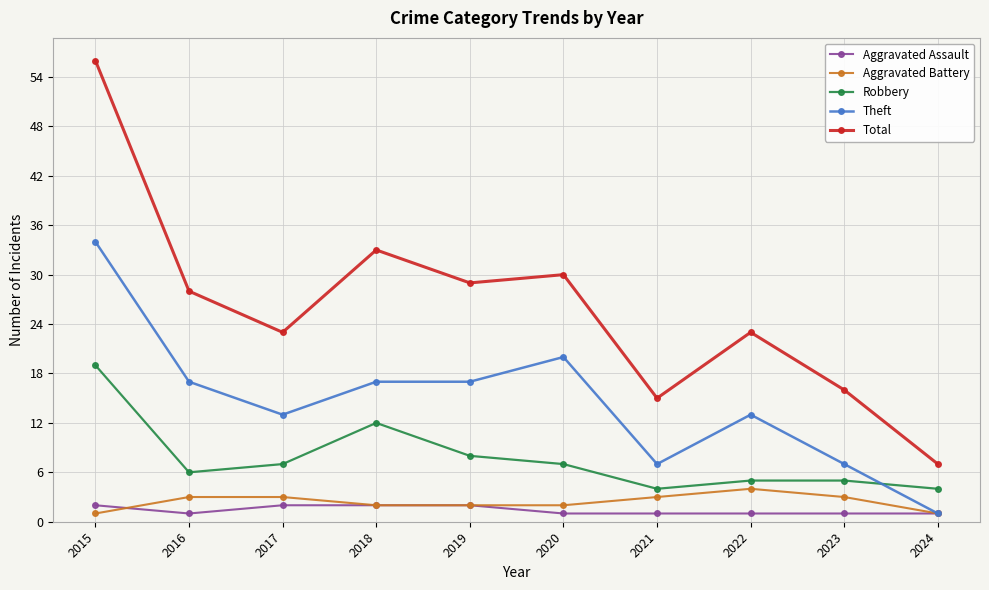

Is it true that Total equals 56 at 2015?

True